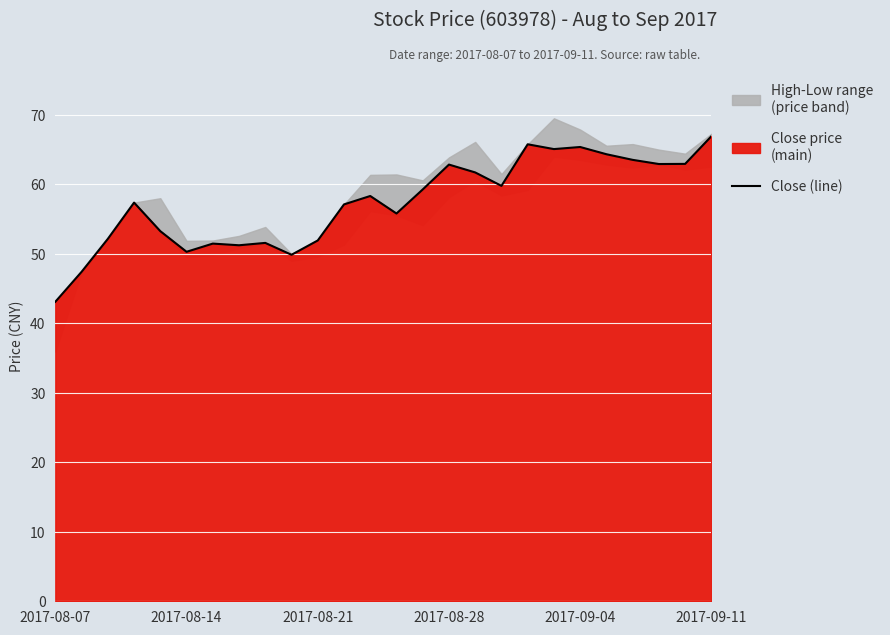

Which label corresponds to the smallest value in the chart?

2017-08-07